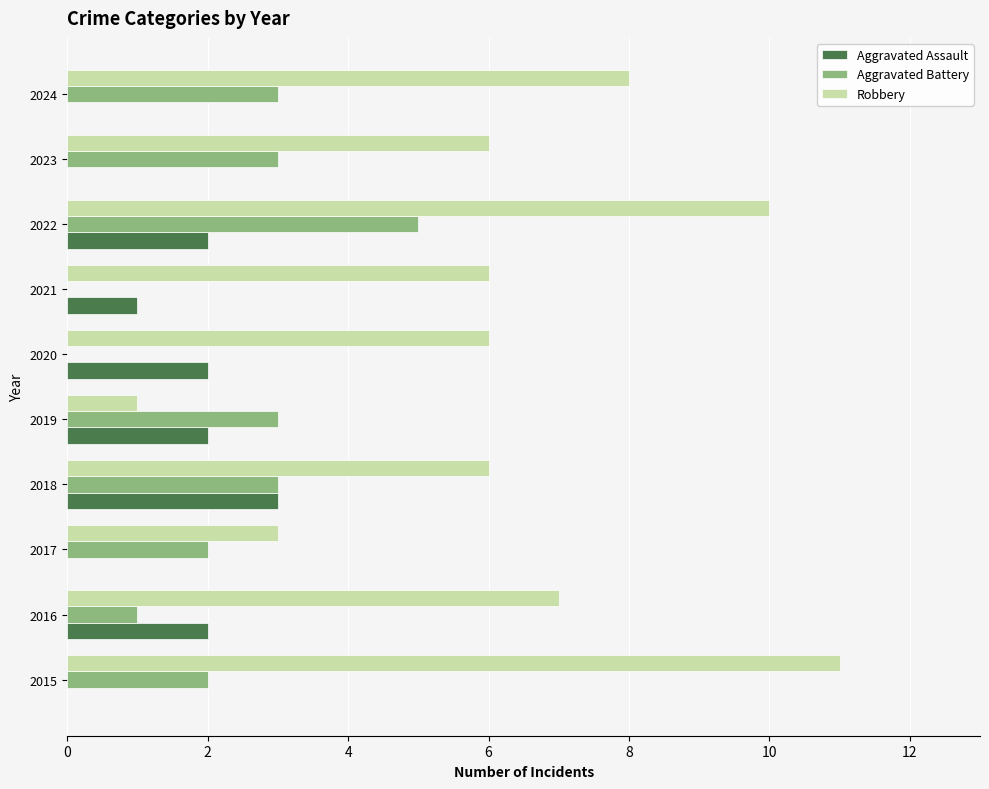

Is the value of Robbery at 2021 greater than the value of Aggravated Battery at 2023?

Yes